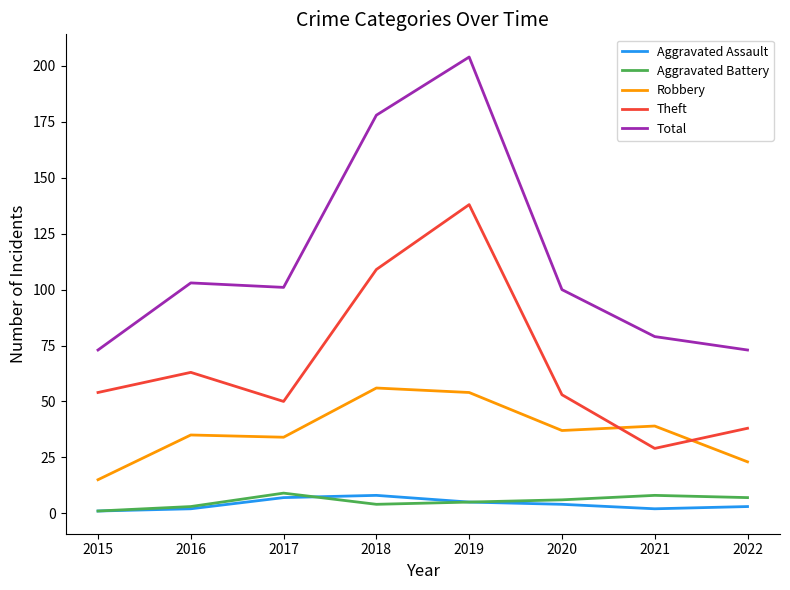

True or false: Total and Aggravated Assault cross at least once.

False